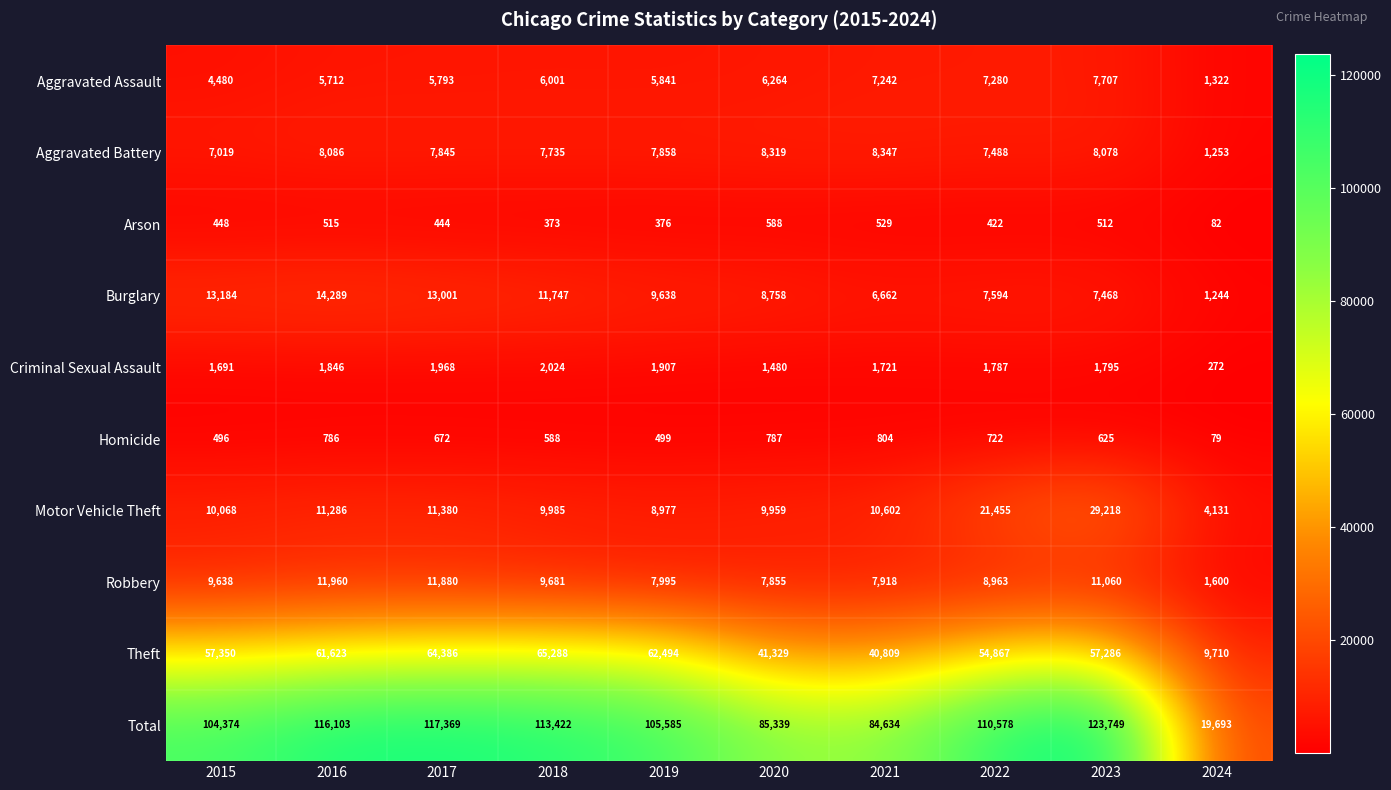

How many distinct data groups are displayed?

10